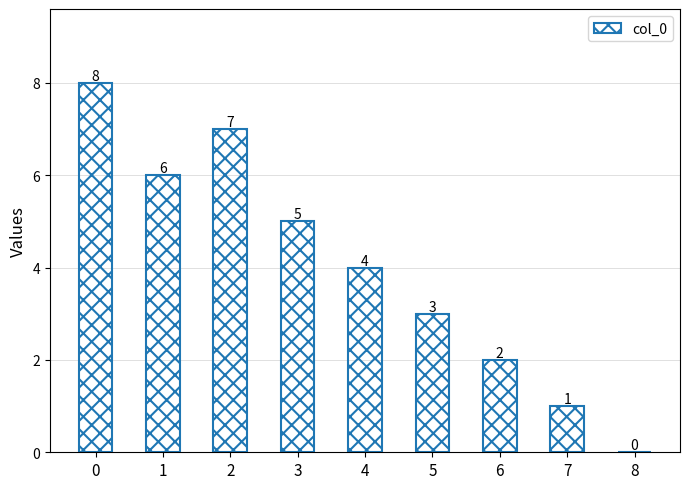

The chart shows a value of 1 at 6. True or false?

False